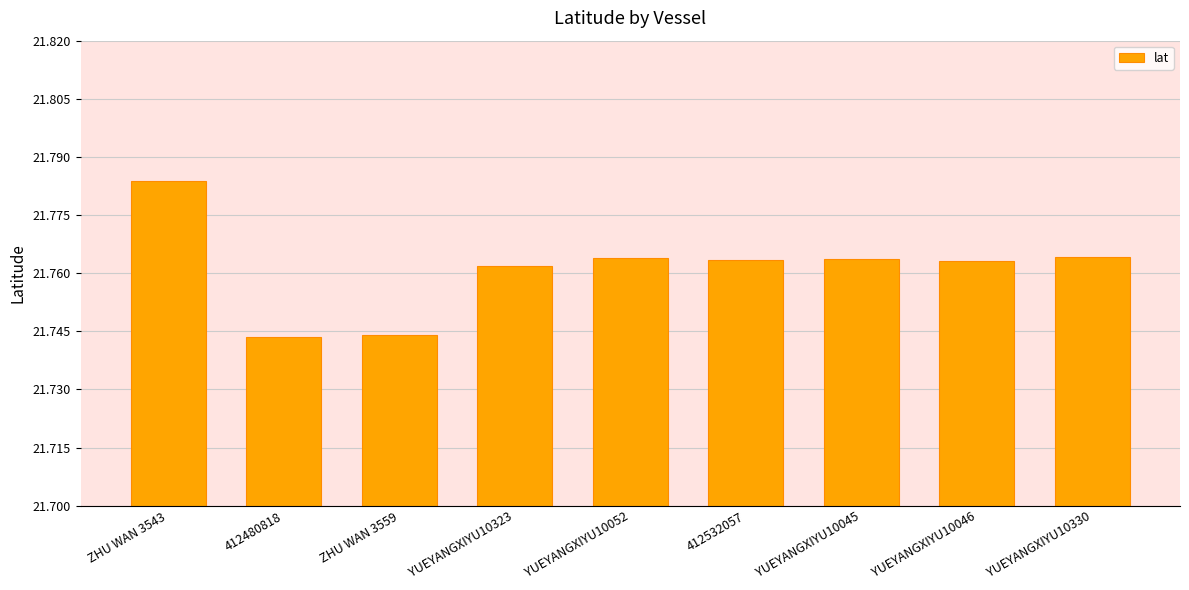

Which category has the highest value across all series?

ZHU WAN 3543